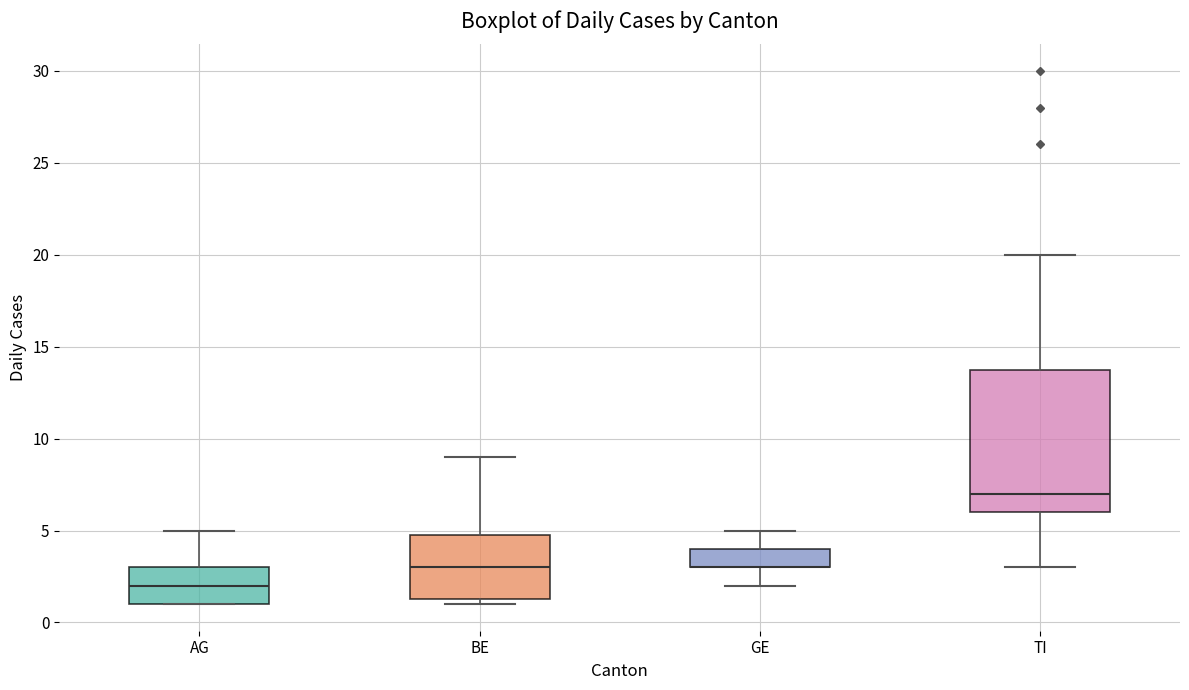

Reading left to right, read every box against the y-axis: the position of its median line, the range the box covers, and the ends of its whiskers. The values are not printed on the chart, so give them approximately, as read against the axis.

AG: median 2.0, box 1.0 to 3.0, whiskers 1.0 to 5.0
BE: median 3.0, box 1.5 to 5.0, whiskers 1.0 to 9.0
GE: median 3.0 (drawn on the box's lower edge), box 3.0 to 4.0, whiskers 2.0 to 5.0
TI: median 7.0, box 6.0 to 14.0, whiskers 3.0 to 20.0